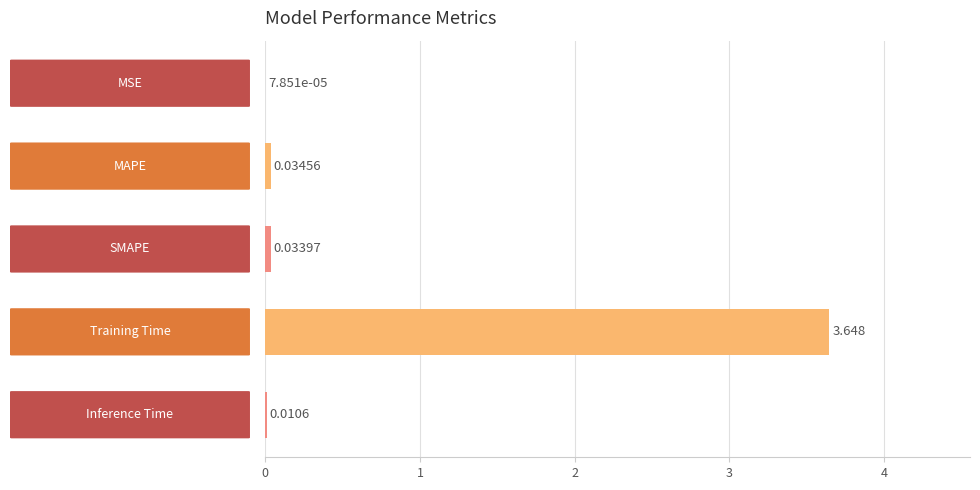

Are the bars horizontal?

Yes